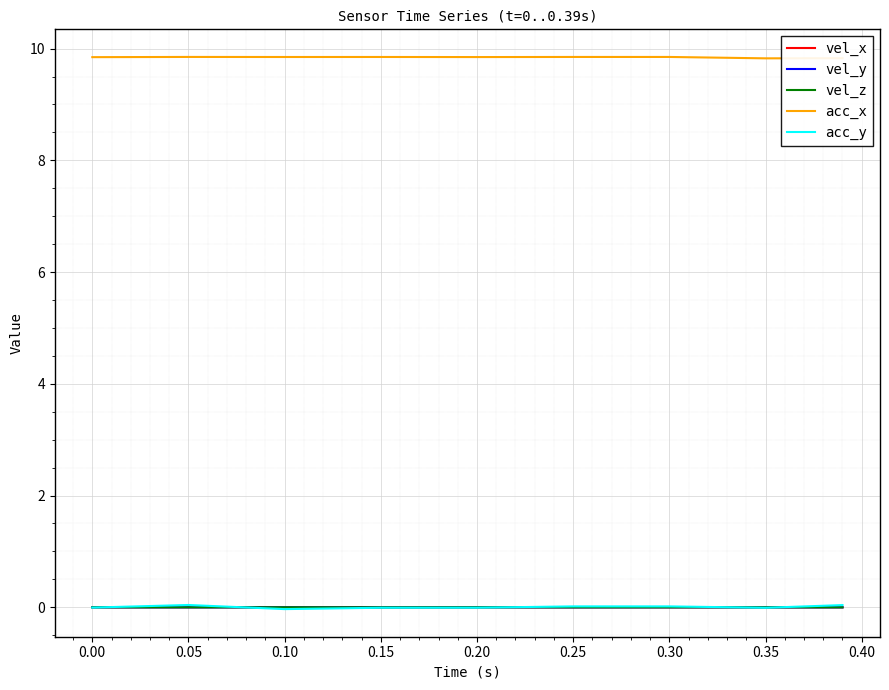

What is the greatest value displayed?

9.9